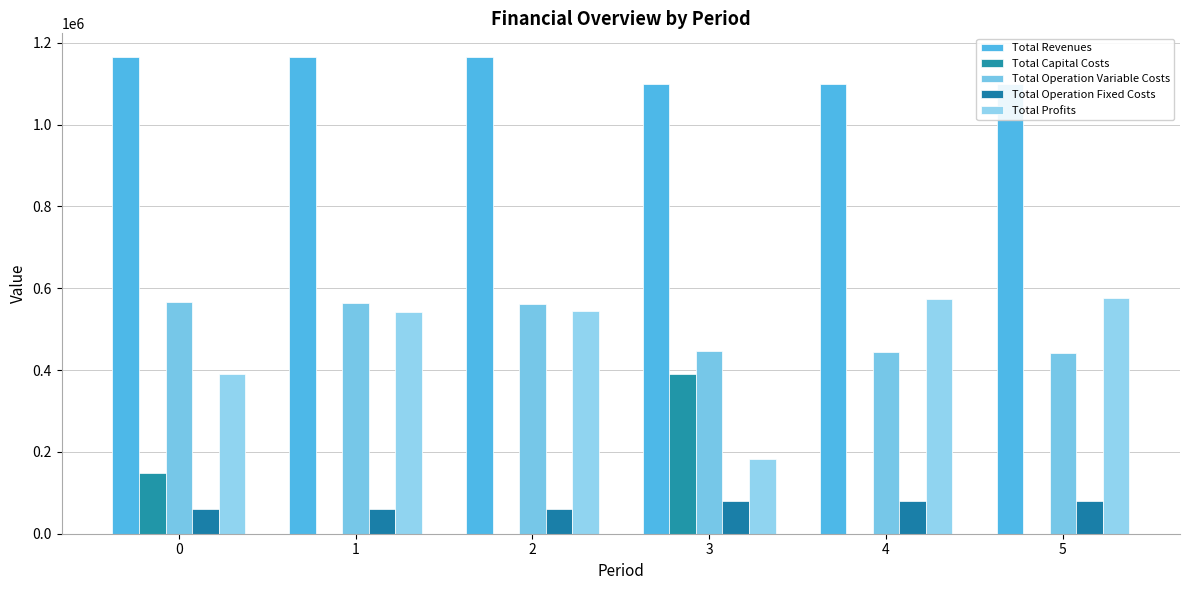

Is it true that Total Operation Variable Costs equals 319831.8 at 1?

False